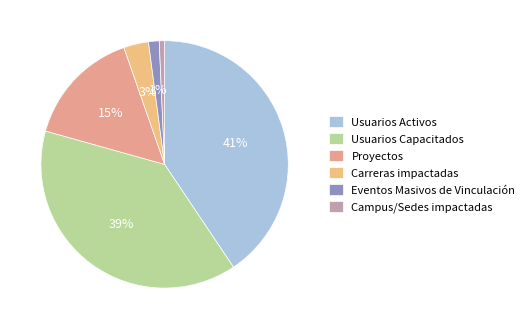

Combined, do Campus/Sedes impactadas and Usuarios Activos account for over 50%?

No